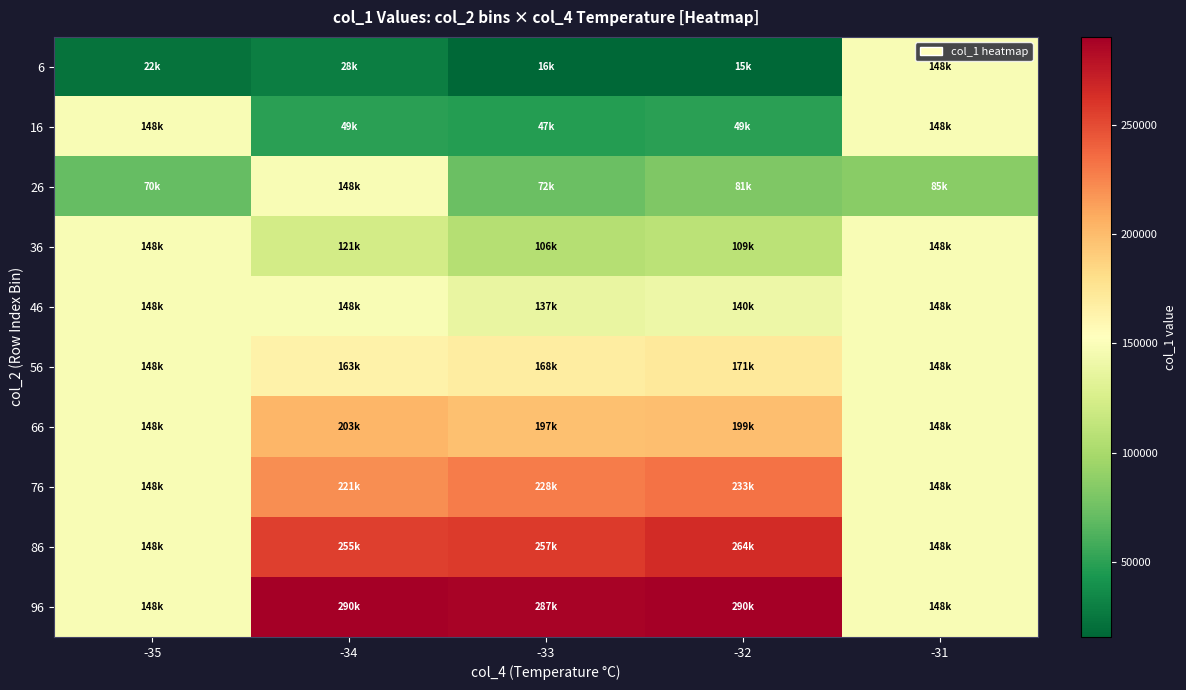

At -32, list the series in order from smallest to largest.

6, 16, 26, 36, 46, 56, 66, 76, 86, 96